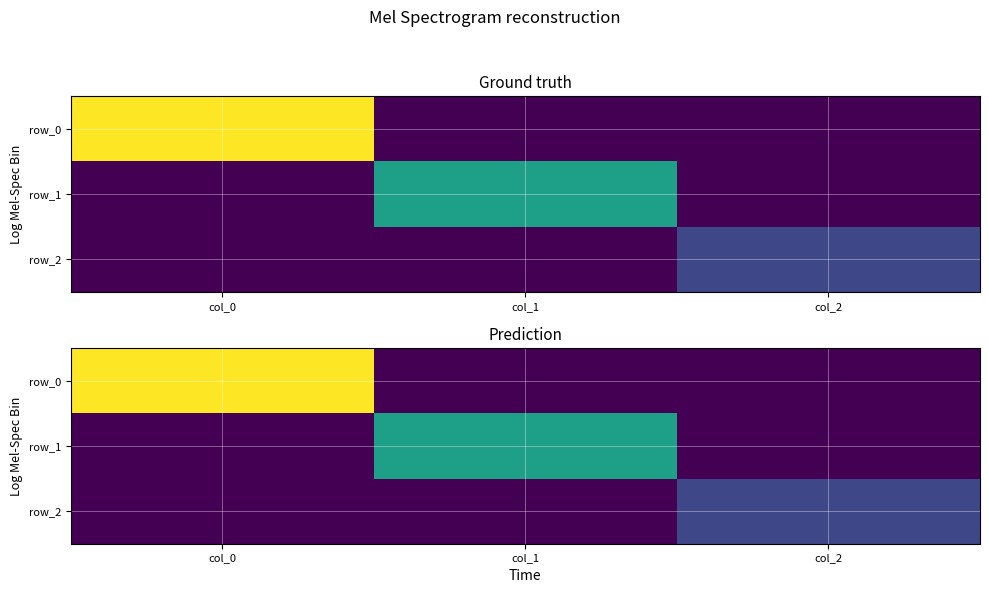

Which series has the widest spread of values?

row_0